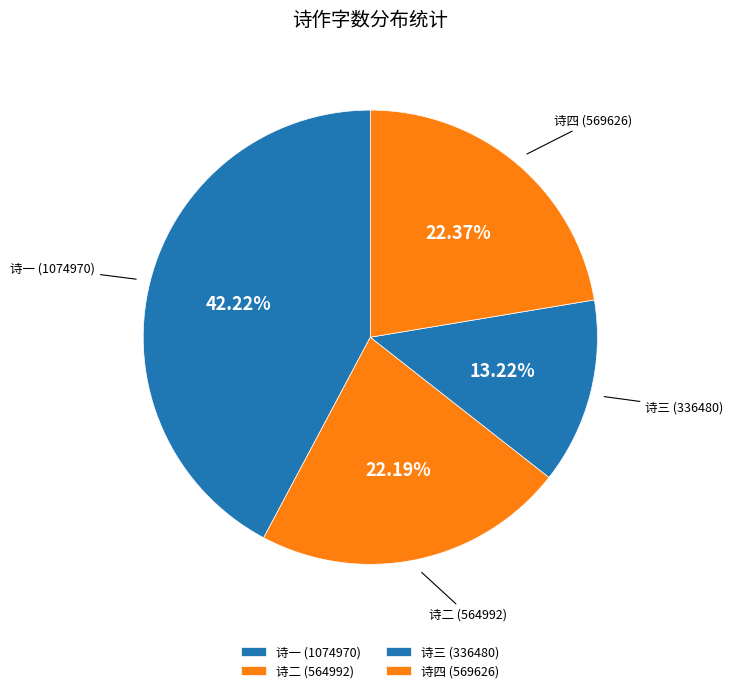

Is the sum of 诗三 (336480) and 诗四 (569626) greater than half?

No